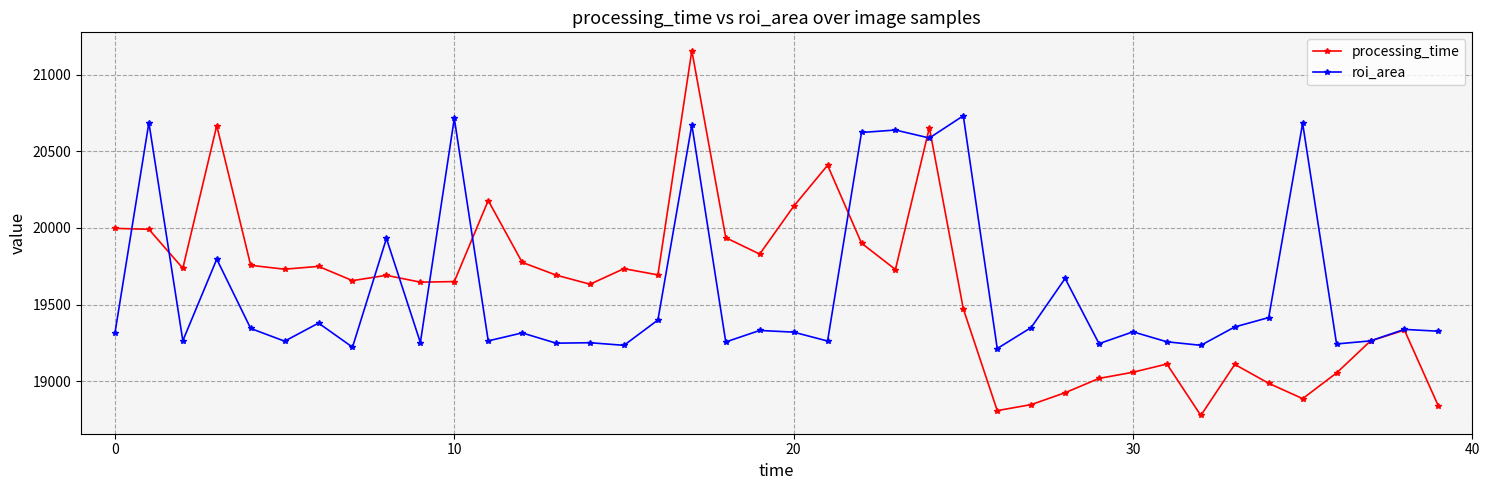

Is this an area chart (filled region under the line)?

No